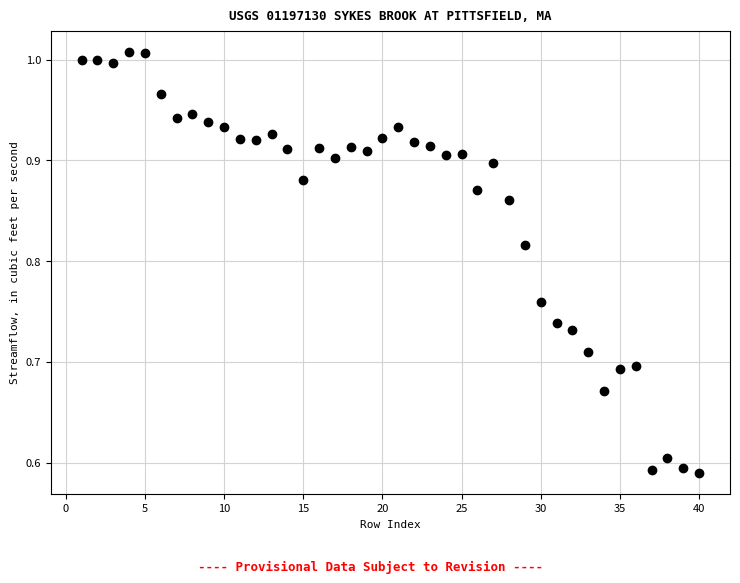

What is the range of X values (max minus min)?

39.0